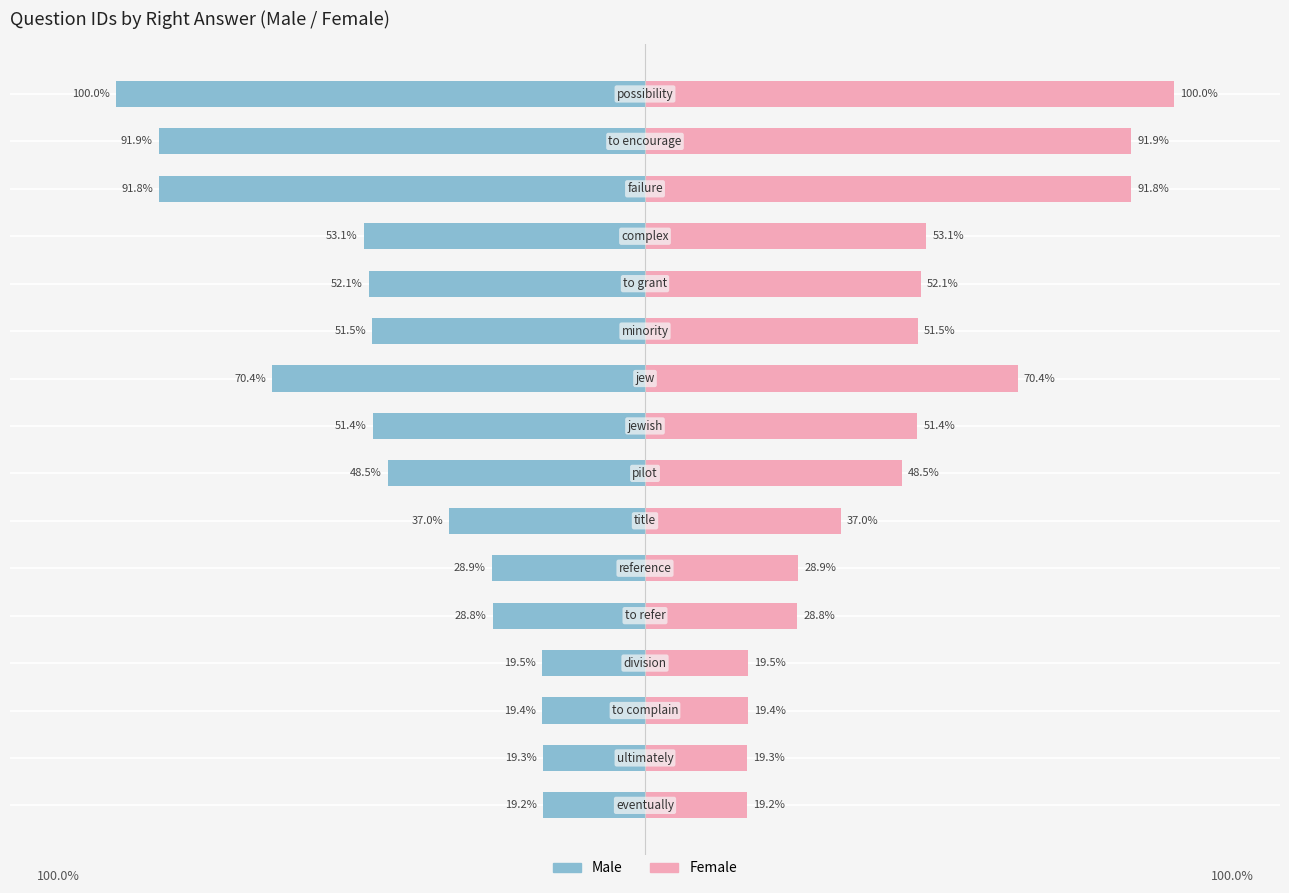

How many groups of bars are there?

16